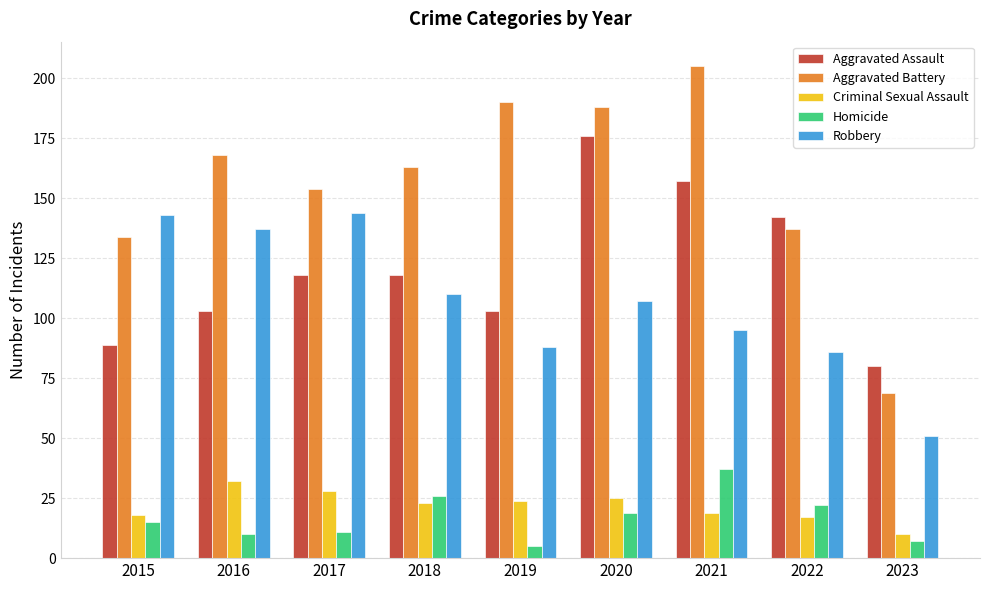

How many values in the Robbery series are below 107?

4